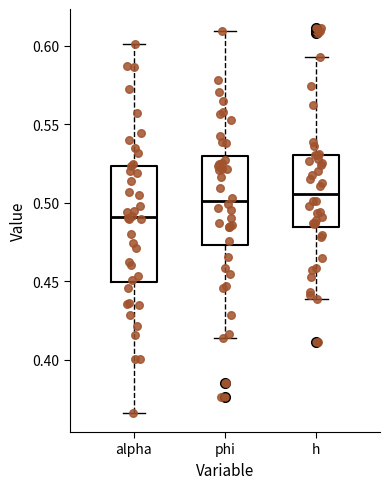

Where is the upper edge of the box for alpha on the y-axis? The values are not printed on the chart, so give them approximately, as read against the axis.

0.525